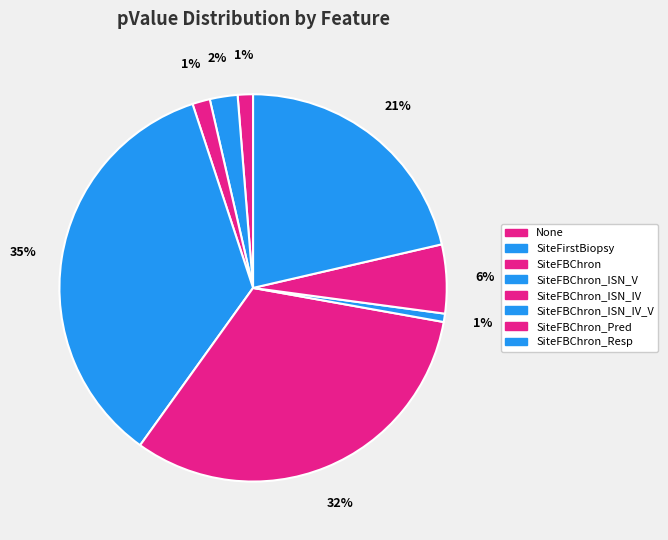

To the nearest percent, what portion does SiteFBChron_ISN_V represent?

35%